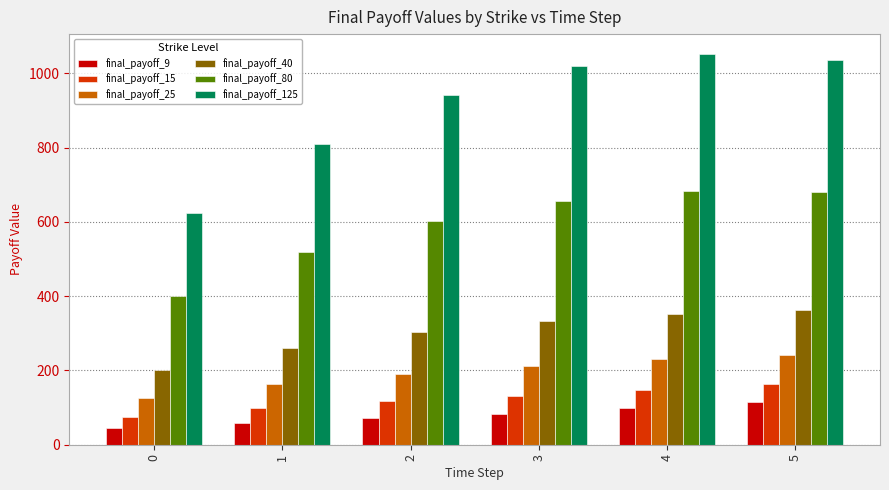

At which category does the chart reach its peak across all series?

4